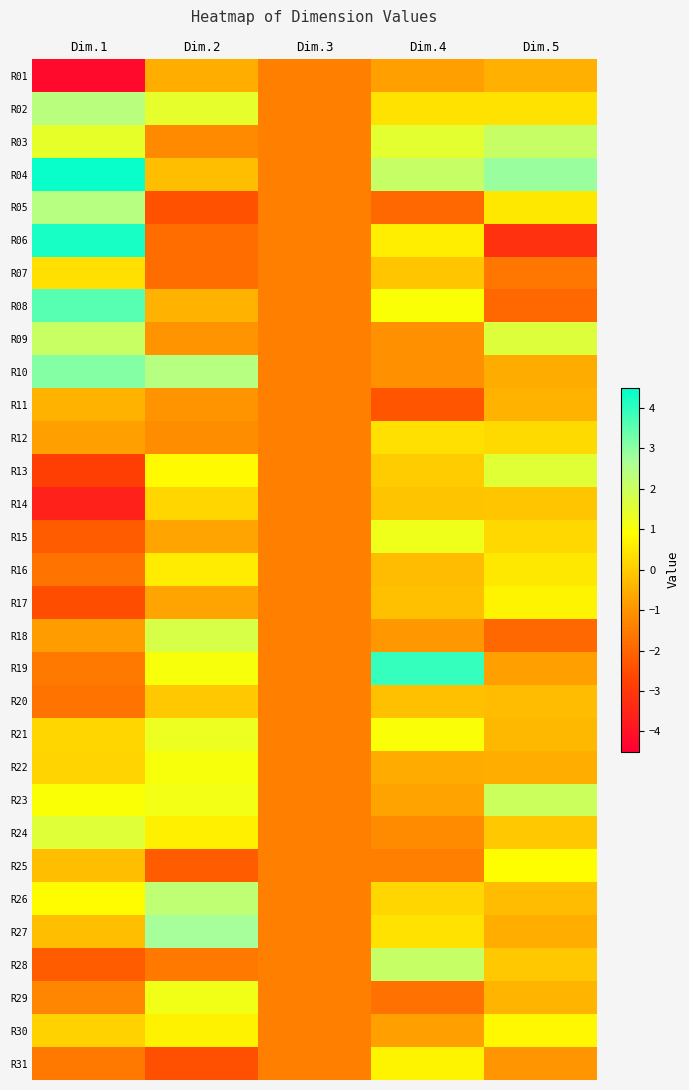

Reading left to right, what are all the values shown in this chart?

R01: Dim.1=-4.2	Dim.2=-0.5	Dim.3=-1.4	Dim.4=-0.8	Dim.5=-0.5
R02: Dim.1=2.4	Dim.2=1.4	Dim.3=-1.4	Dim.4=0.4	Dim.5=0.4
R03: Dim.1=1.4	Dim.2=-1.2	Dim.3=-1.4	Dim.4=1.5	Dim.5=2.1
R04: Dim.1=4.4	Dim.2=-0.2	Dim.3=-1.4	Dim.4=2.1	Dim.5=2.9
R05: Dim.1=2.4	Dim.2=-2.4	Dim.3=-1.4	Dim.4=-1.9	Dim.5=0.5
R06: Dim.1=4.2	Dim.2=-1.9	Dim.3=-1.4	Dim.4=0.6	Dim.5=-3.2
R07: Dim.1=0.4	Dim.2=-1.8	Dim.3=-1.4	Dim.4=-0.1	Dim.5=-1.6
R08: Dim.1=3.6	Dim.2=-0.4	Dim.3=-1.4	Dim.4=1.0	Dim.5=-2.0
R09: Dim.1=2.1	Dim.2=-1.0	Dim.3=-1.4	Dim.4=-1.1	Dim.5=1.6
R10: Dim.1=3.1	Dim.2=2.4	Dim.3=-1.4	Dim.4=-1.1	Dim.5=-0.5
R11: Dim.1=-0.5	Dim.2=-1.0	Dim.3=-1.4	Dim.4=-2.3	Dim.5=-0.4
R12: Dim.1=-0.8	Dim.2=-1.1	Dim.3=-1.4	Dim.4=0.4	Dim.5=0.3
R13: Dim.1=-2.8	Dim.2=0.8	Dim.3=-1.4	Dim.4=0.0	Dim.5=1.5
R14: Dim.1=-3.6	Dim.2=0.2	Dim.3=-1.4	Dim.4=-0.1	Dim.5=-0.1
R15: Dim.1=-2.2	Dim.2=-0.7	Dim.3=-1.4	Dim.4=1.2	Dim.5=0.2
R16: Dim.1=-1.7	Dim.2=0.6	Dim.3=-1.4	Dim.4=-0.3	Dim.5=0.5
R17: Dim.1=-2.5	Dim.2=-0.7	Dim.3=-1.4	Dim.4=-0.2	Dim.5=0.7
R18: Dim.1=-0.8	Dim.2=1.7	Dim.3=-1.4	Dim.4=-0.9	Dim.5=-1.9
R19: Dim.1=-1.6	Dim.2=1.0	Dim.3=-1.4	Dim.4=3.9	Dim.5=-0.8
R20: Dim.1=-1.7	Dim.2=-0.1	Dim.3=-1.4	Dim.4=-0.2	Dim.5=-0.3
R21: Dim.1=0.2	Dim.2=1.3	Dim.3=-1.4	Dim.4=1.0	Dim.5=-0.3
R22: Dim.1=0.2	Dim.2=1.0	Dim.3=-1.4	Dim.4=-0.6	Dim.5=-0.5
R23: Dim.1=1.0	Dim.2=1.2	Dim.3=-1.4	Dim.4=-0.7	Dim.5=2.0
R24: Dim.1=1.6	Dim.2=0.6	Dim.3=-1.4	Dim.4=-1.2	Dim.5=-0.1
R25: Dim.1=-0.2	Dim.2=-2.2	Dim.3=-1.4	Dim.4=-1.4	Dim.5=0.9
R26: Dim.1=0.9	Dim.2=2.3	Dim.3=-1.4	Dim.4=0.2	Dim.5=-0.2
R27: Dim.1=-0.2	Dim.2=2.7	Dim.3=-1.4	Dim.4=0.4	Dim.5=-0.5
R28: Dim.1=-2.2	Dim.2=-1.6	Dim.3=-1.4	Dim.4=2.1	Dim.5=-0.0
R29: Dim.1=-1.3	Dim.2=1.2	Dim.3=-1.4	Dim.4=-1.7	Dim.5=-0.4
R30: Dim.1=0.1	Dim.2=0.7	Dim.3=-1.4	Dim.4=-0.8	Dim.5=0.8
R31: Dim.1=-1.6	Dim.2=-2.4	Dim.3=-1.4	Dim.4=0.7	Dim.5=-1.0